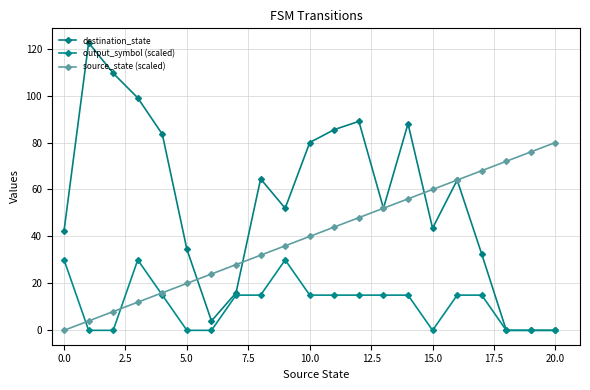

How many series are shown in this chart?

3